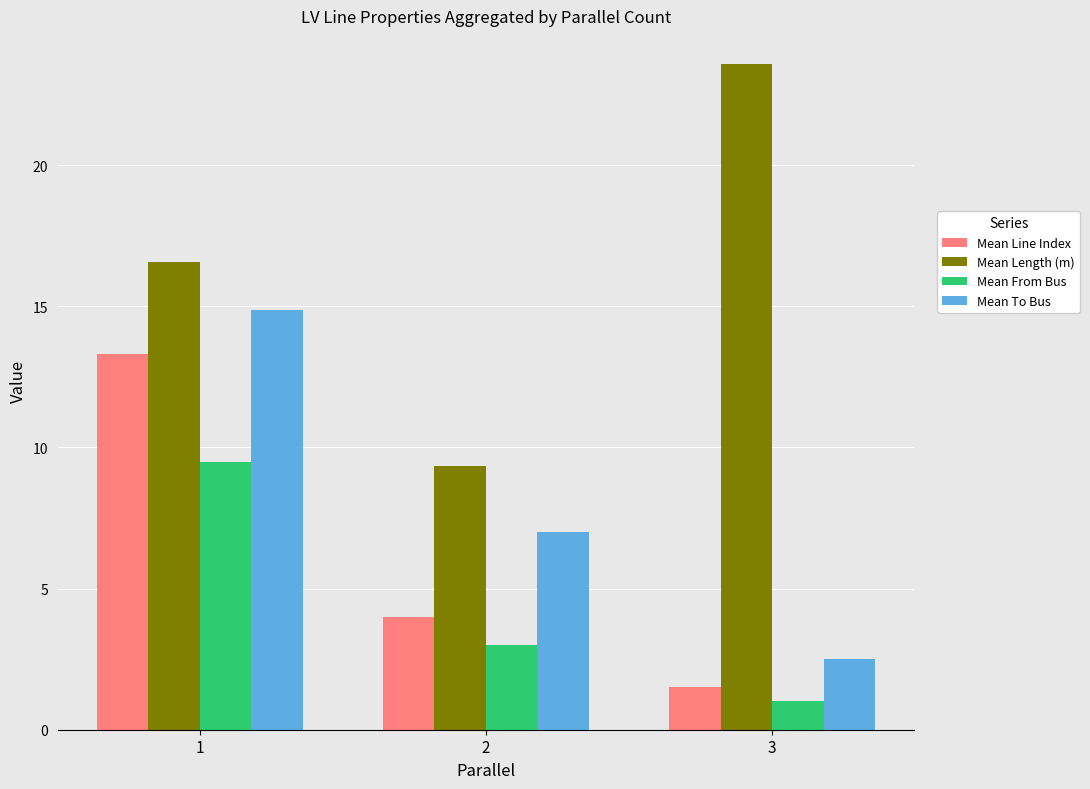

Count the number of categories in the chart.

3